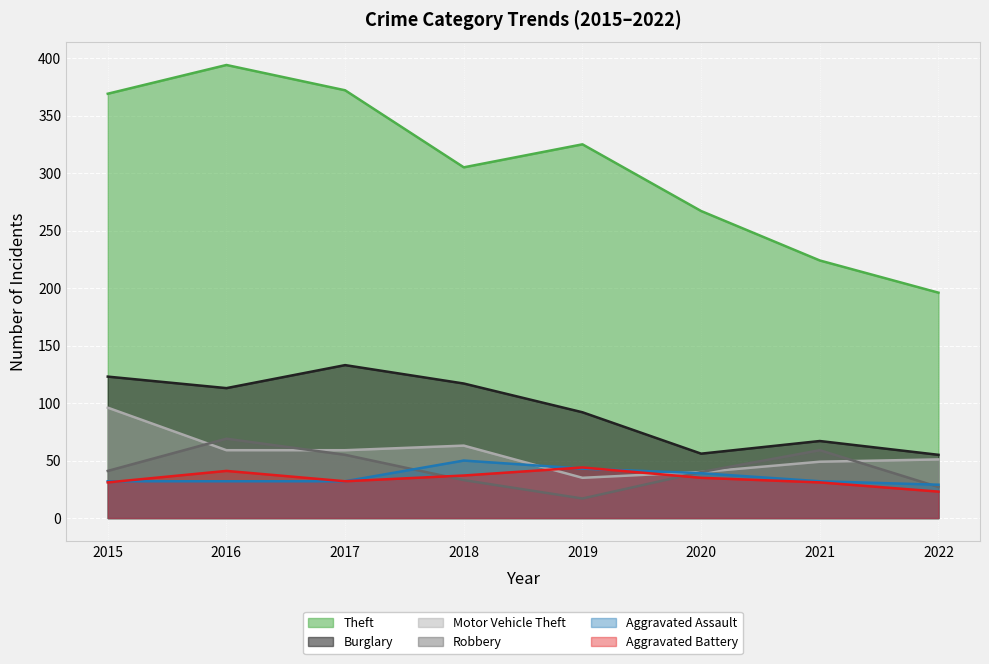

Does the chart display data point markers on the line(s)?

No